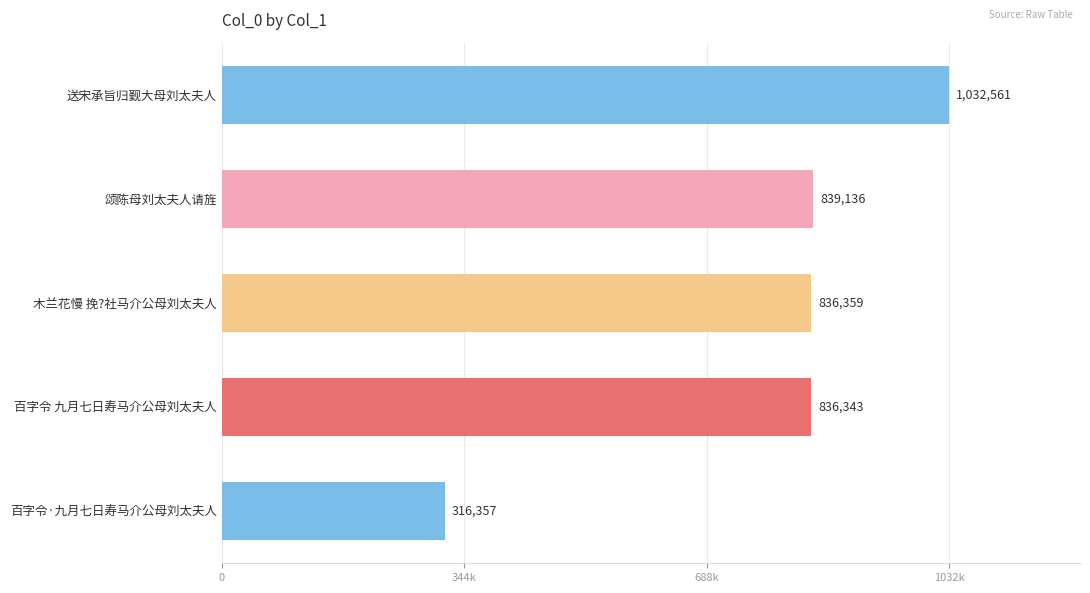

Does the chart contain any negative values?

No